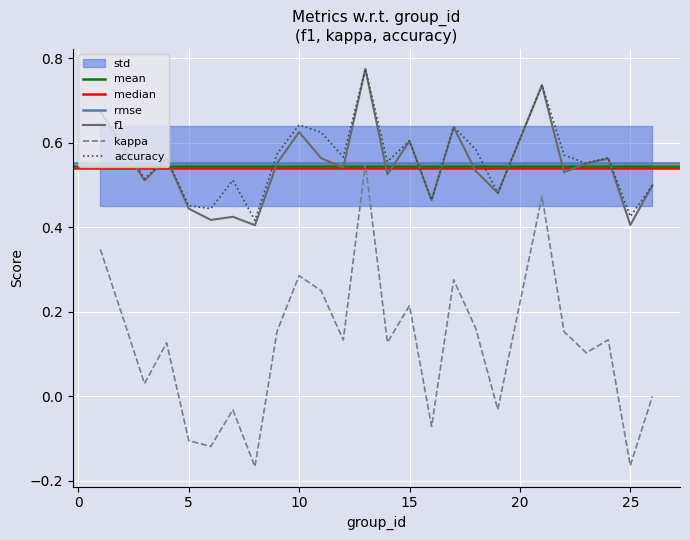

True or false: kappa and accuracy intersect in this chart.

False